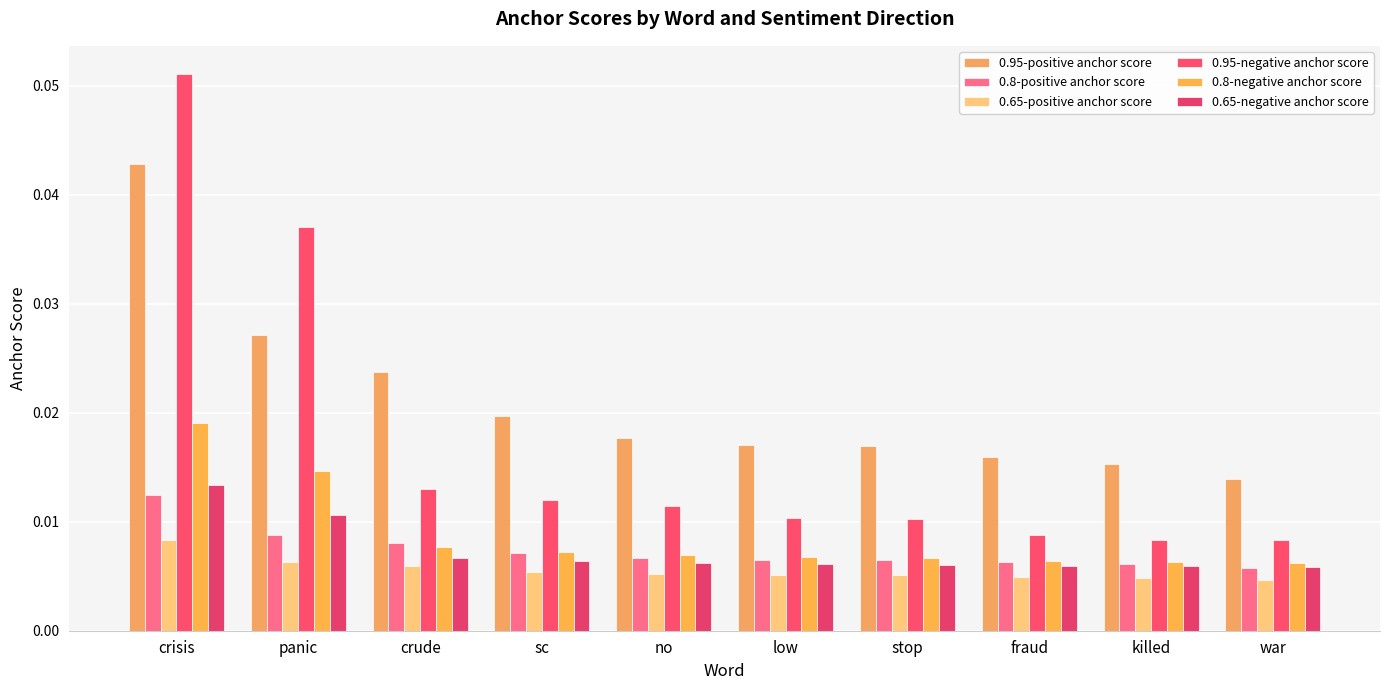

Which category has the highest value in the 0.95-positive anchor score series?

crisis